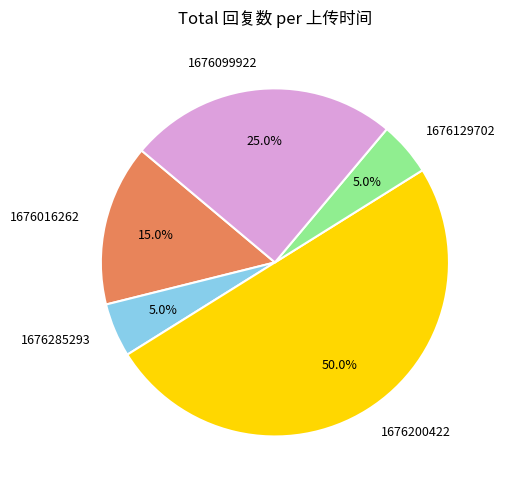

Between 1676016262 and 1676129702, which is larger?

1676016262